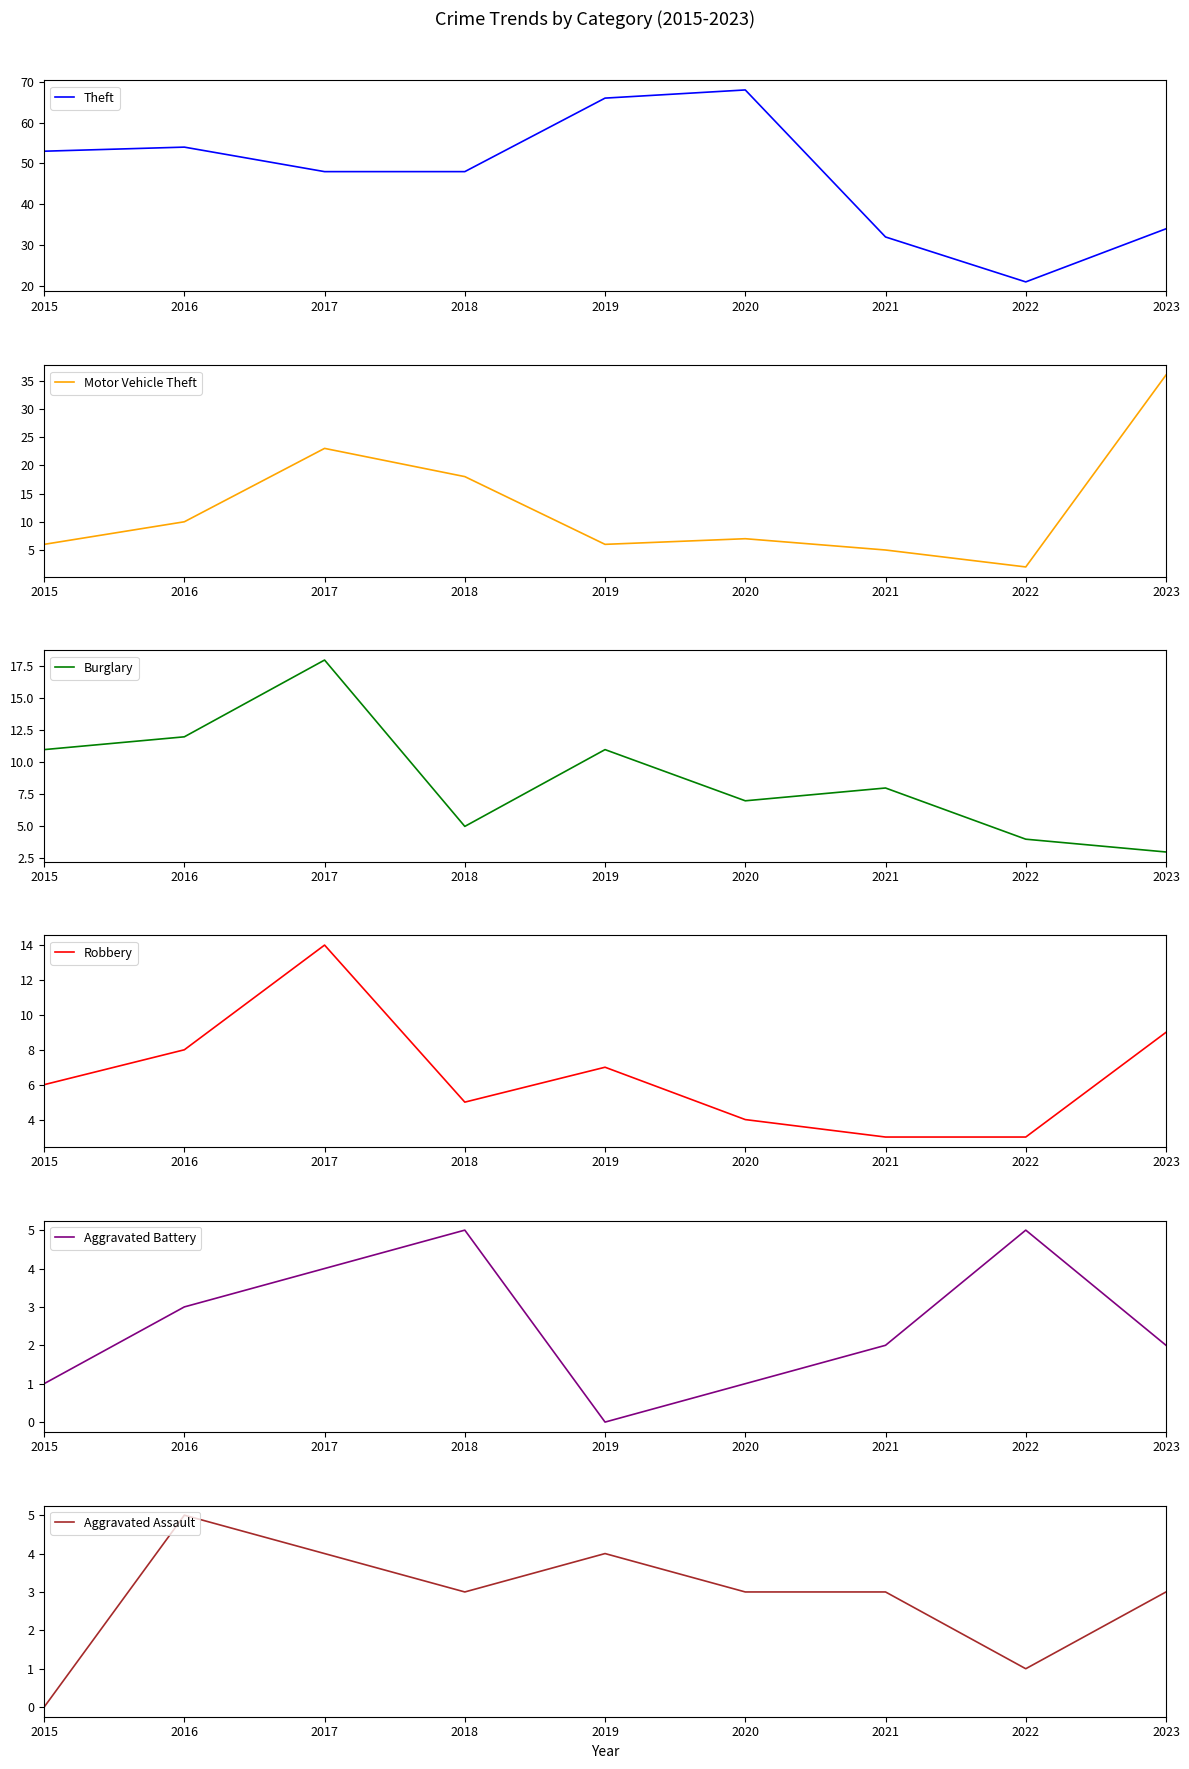

How many times do Aggravated Battery and Burglary cross each other?

2